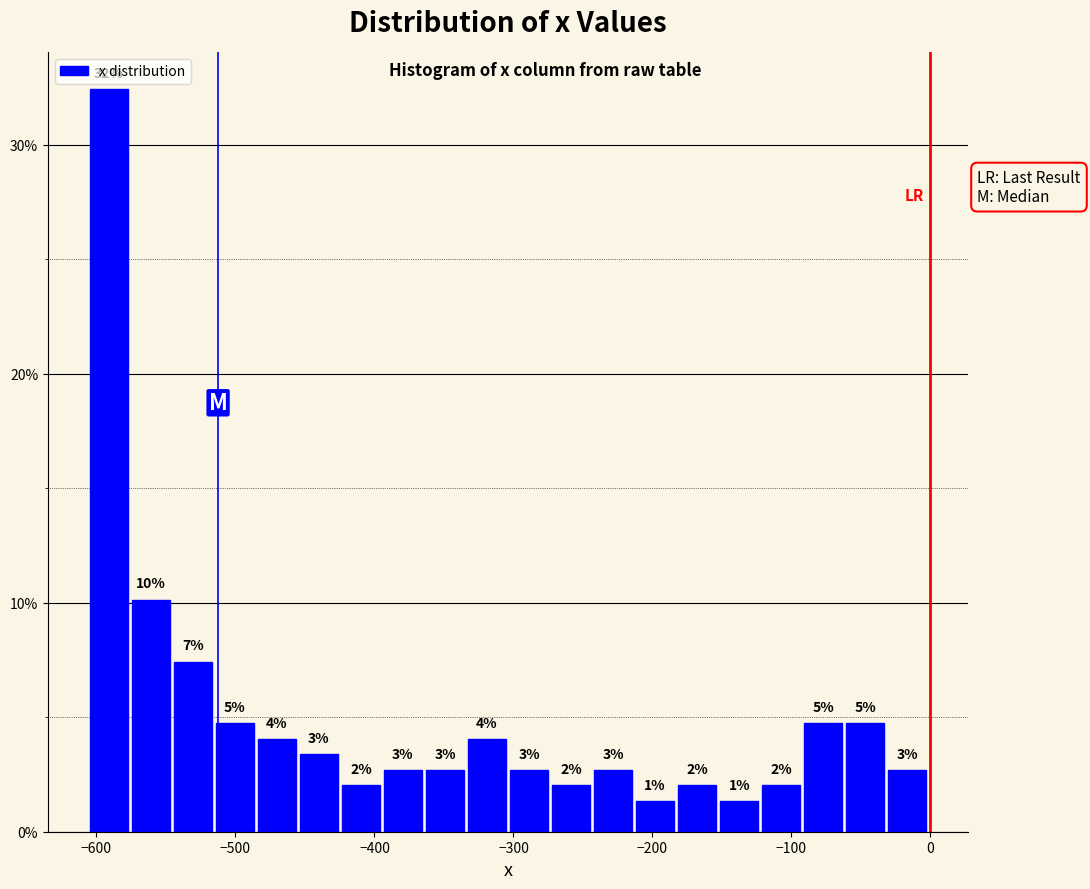

Read against the x-axis, roughly where is the centre of the tallest bar?

-590